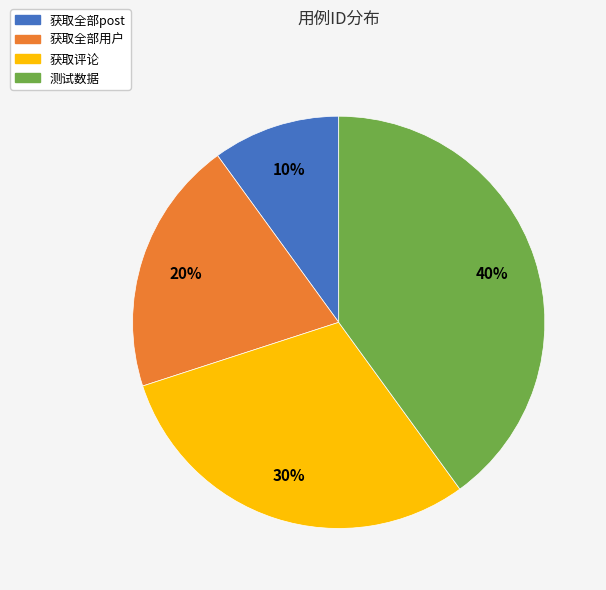

To the nearest percent, what percentage of the pie is 获取全部用户?

20%